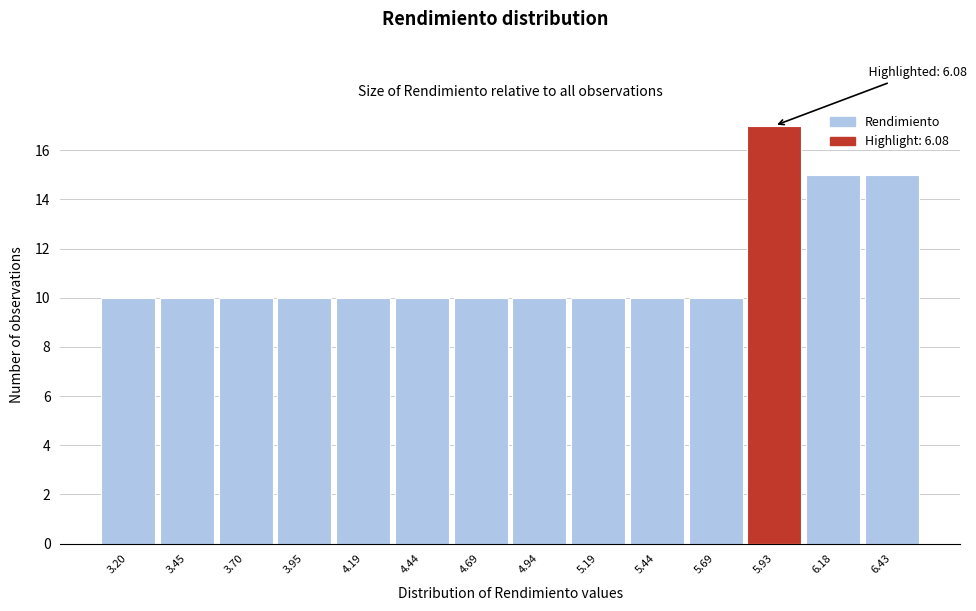

Reading right to left, extract all data points from this chart.

15	15	17	10	10	10	10	10	10	10	10	10	10	10